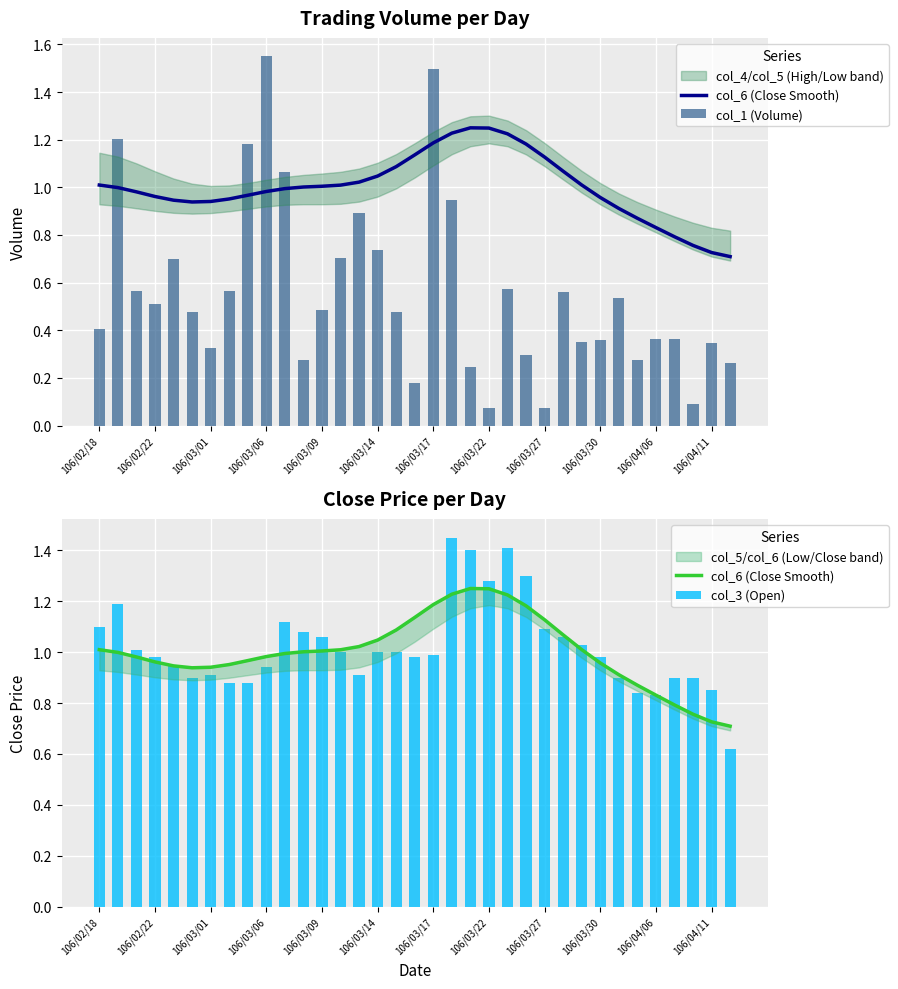

What is the difference between the maximum and minimum values in the col_6 (Close Smooth) series?

0.5